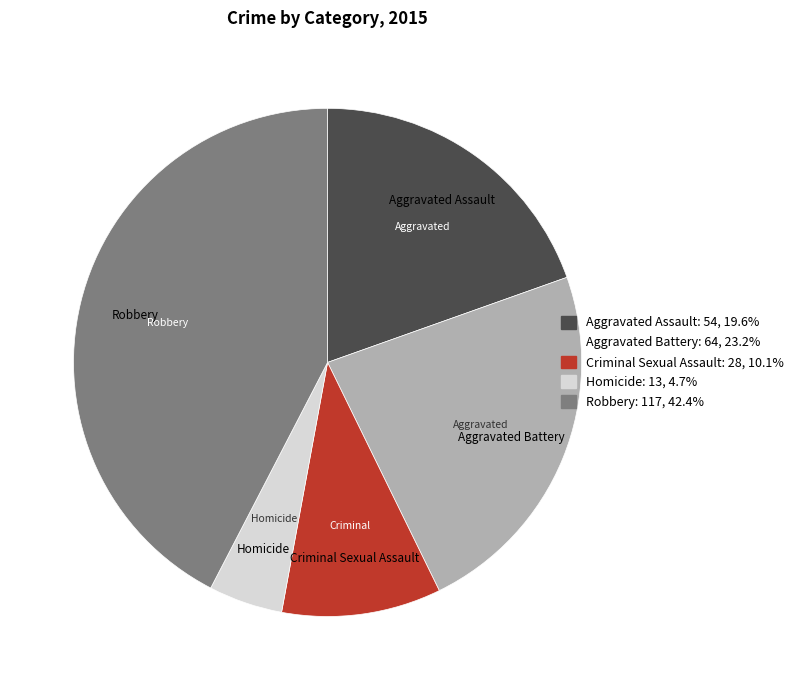

Which category has the smallest portion of the pie?

Homicide